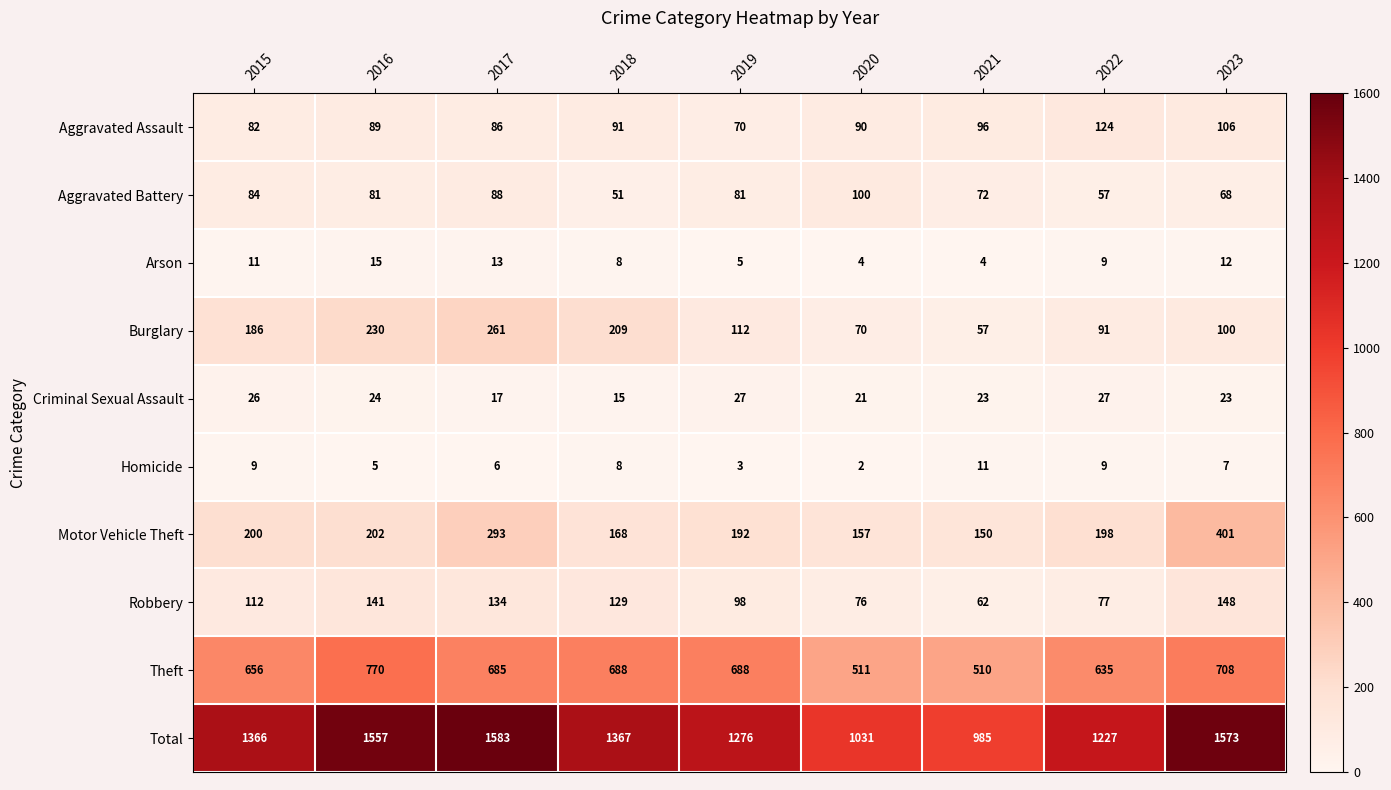

At which category does the chart reach its peak across all series?

2017